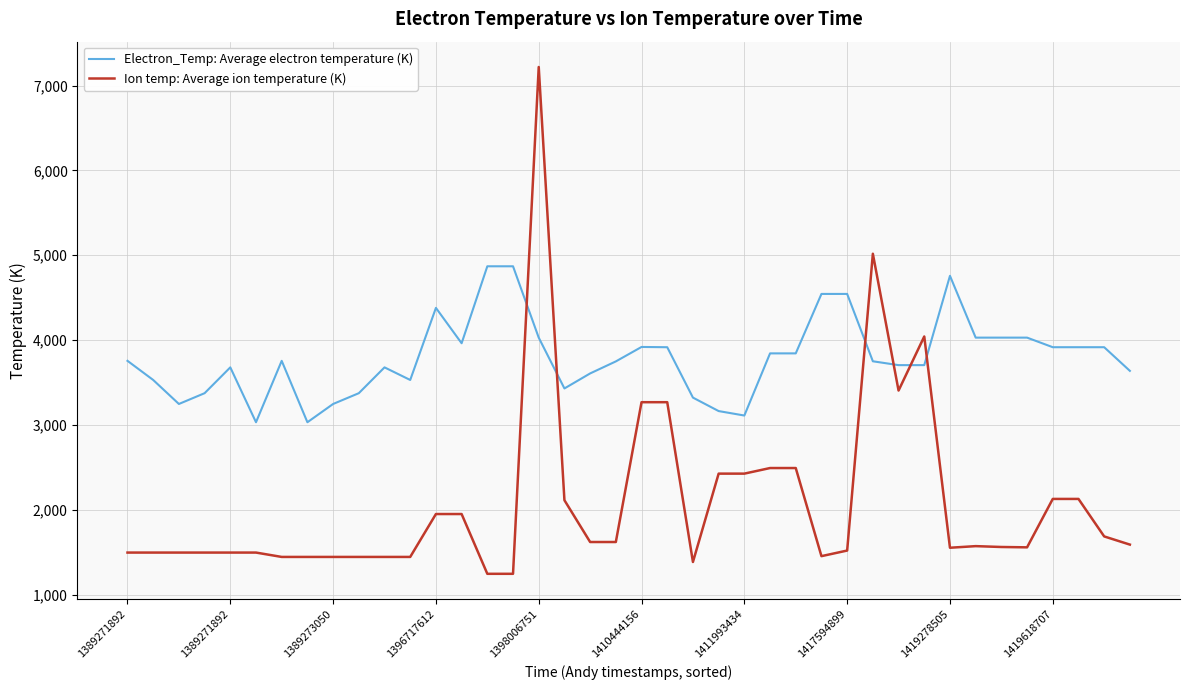

Does the chart display data point markers on the line(s)?

No